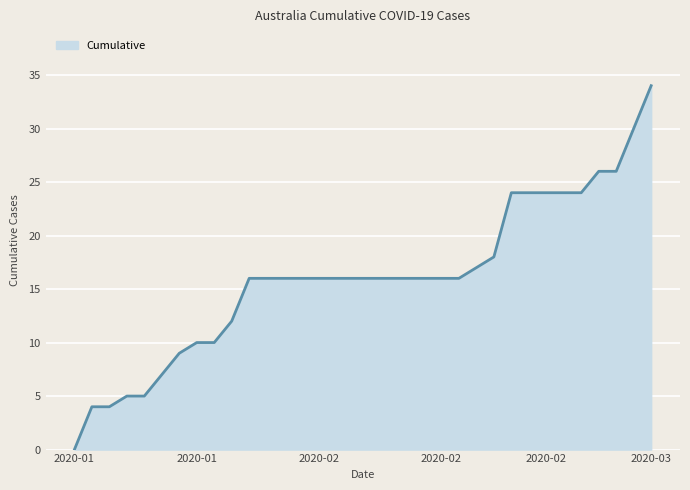

What is the greatest value displayed?

34